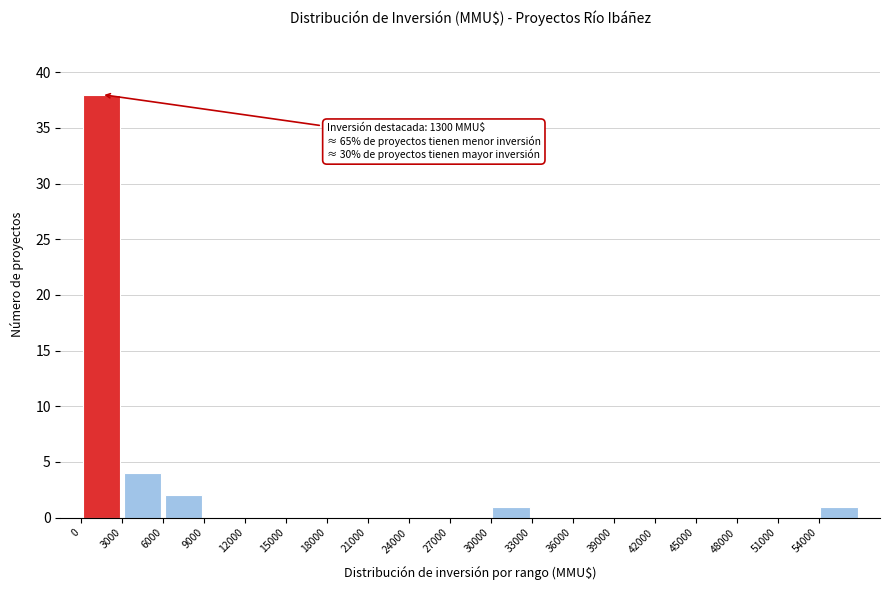

Over which range of the x-axis is the bar tallest?

0 to 3000